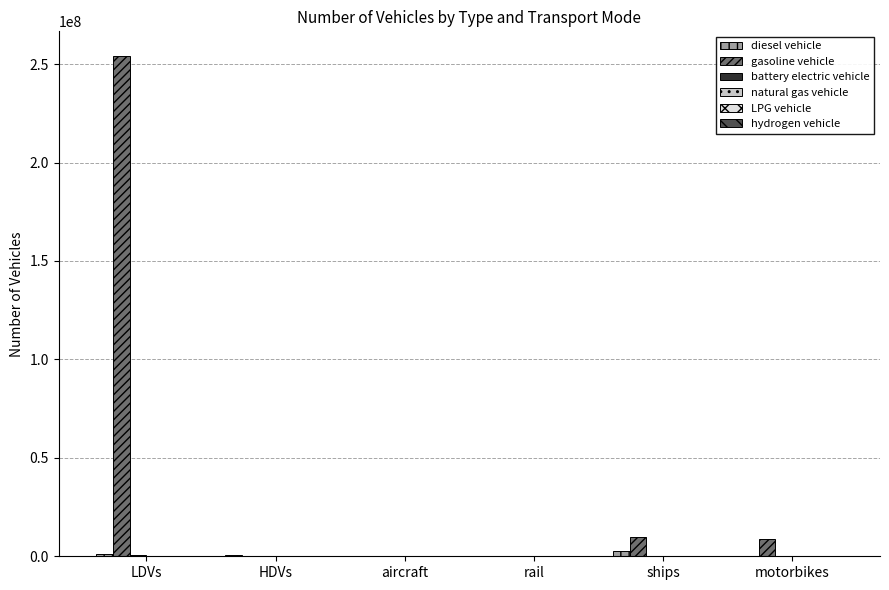

Which series changed the most between LDVs and aircraft?

gasoline vehicle